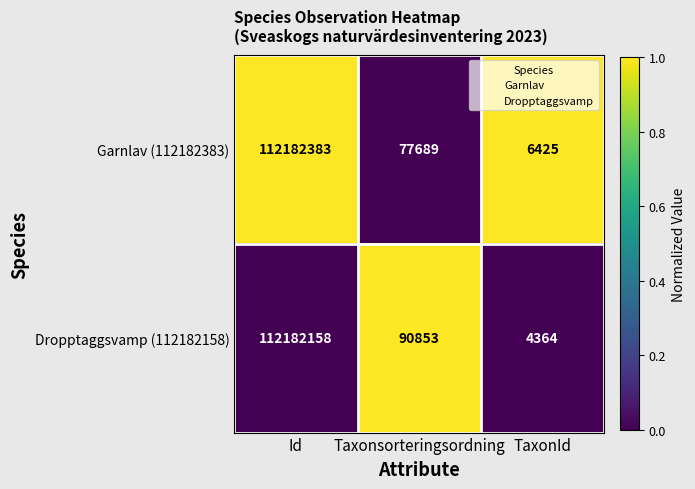

Rank the series by their average value, from lowest to highest.

Garnlav (112182383), Dropptaggsvamp (112182158)